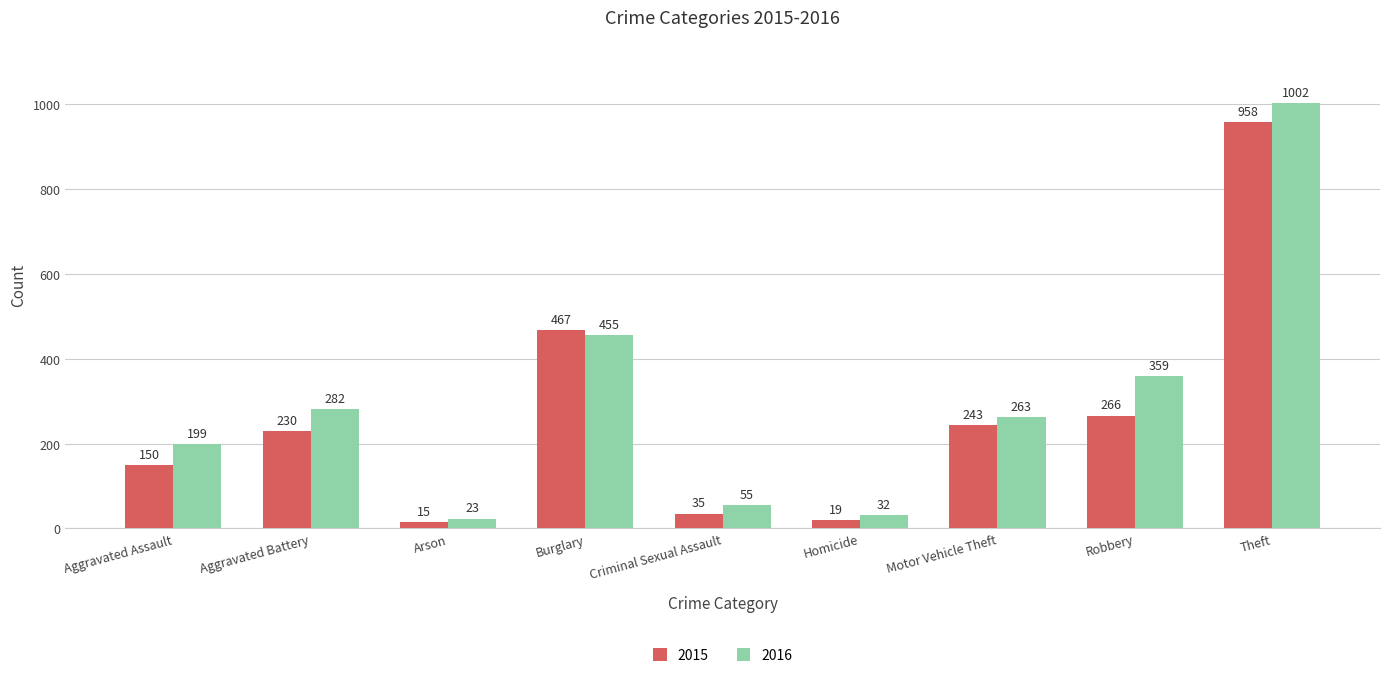

What is the total value across all series at Aggravated Assault?

349